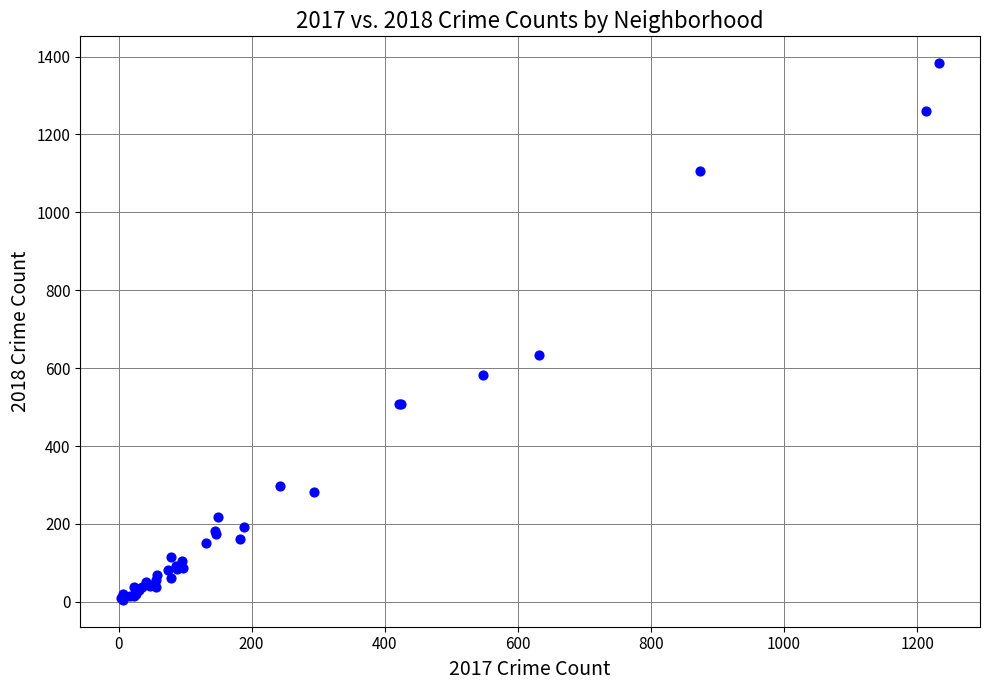

What Y value in the scatter plot is closest to 694?

633